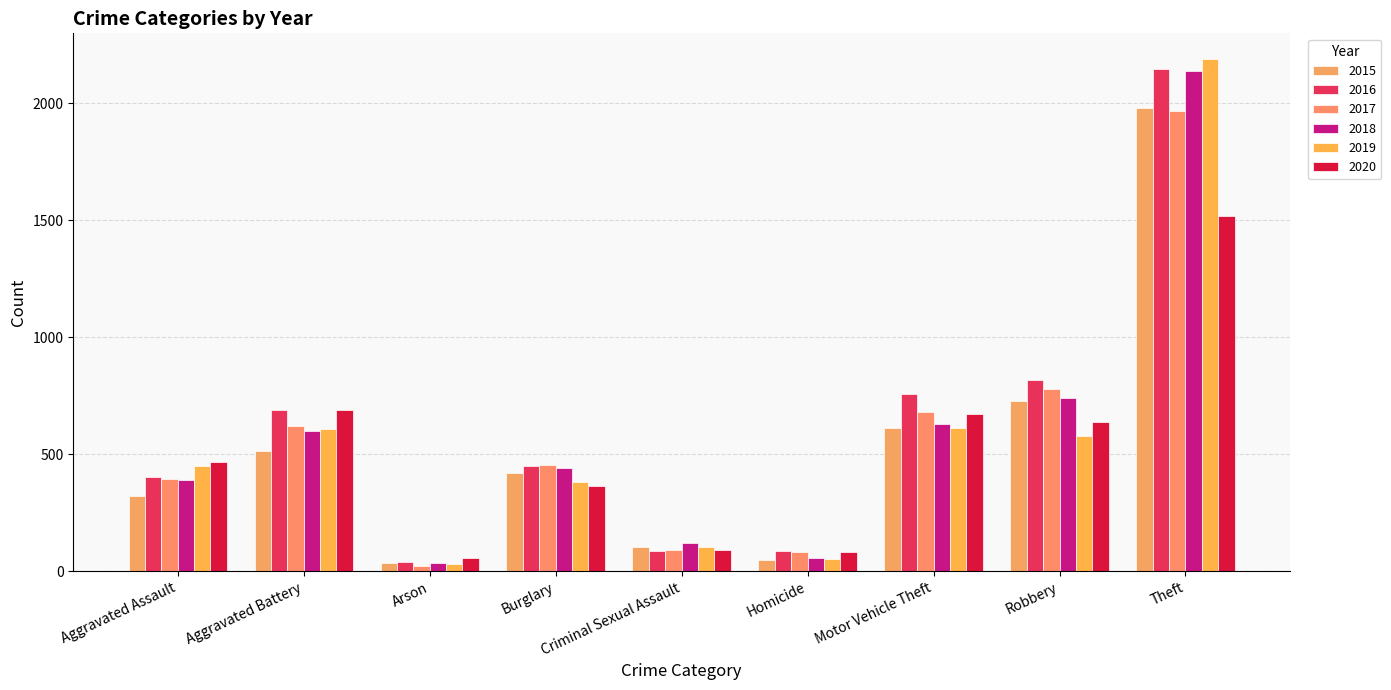

Between Burglary and Theft, which series saw the biggest shift?

2019